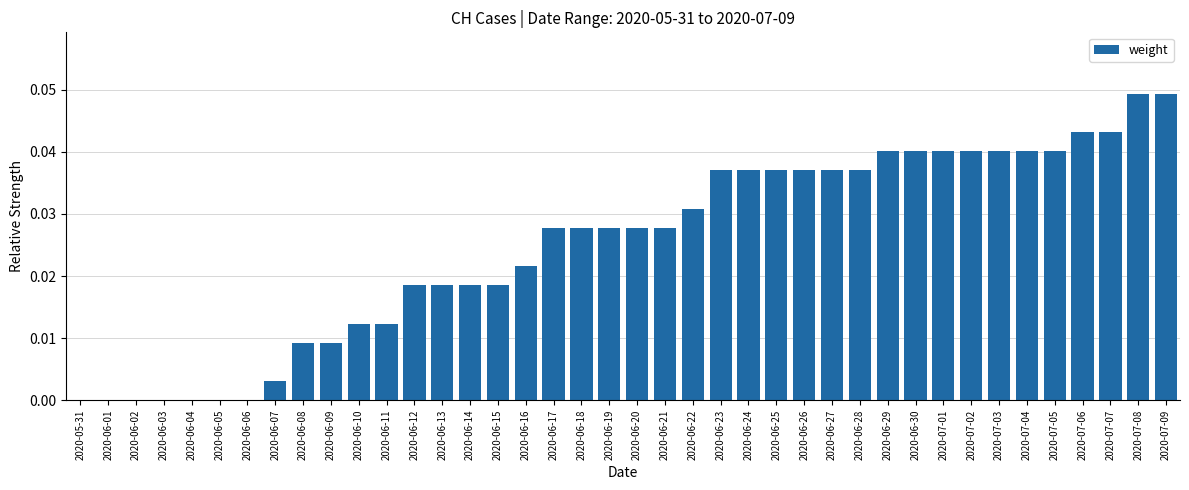

The value at 2020-07-09 is 0.0. True or false?

True